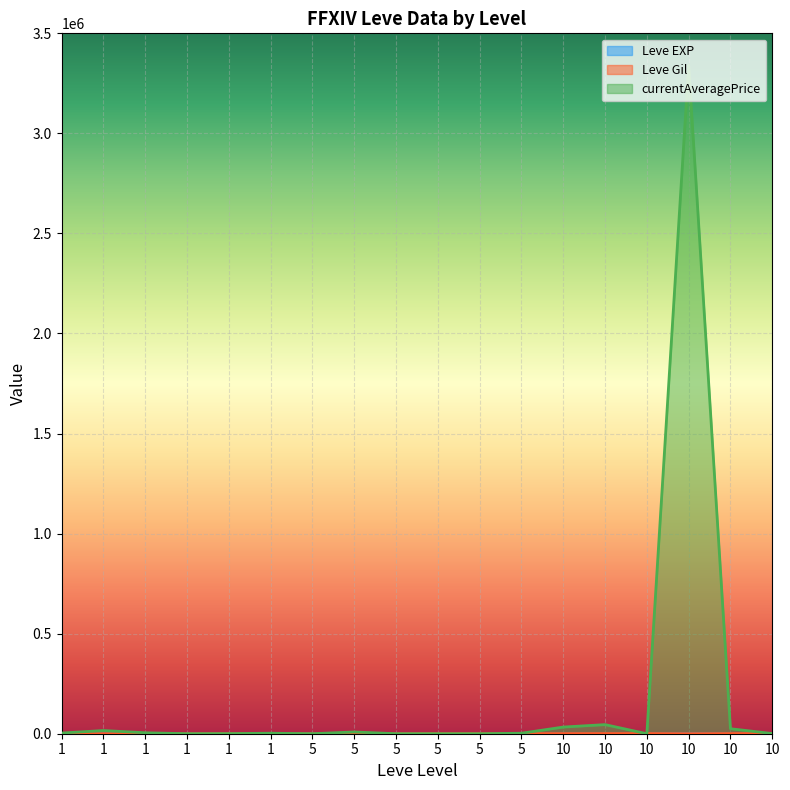

What is the total value across all series at 10?

34118